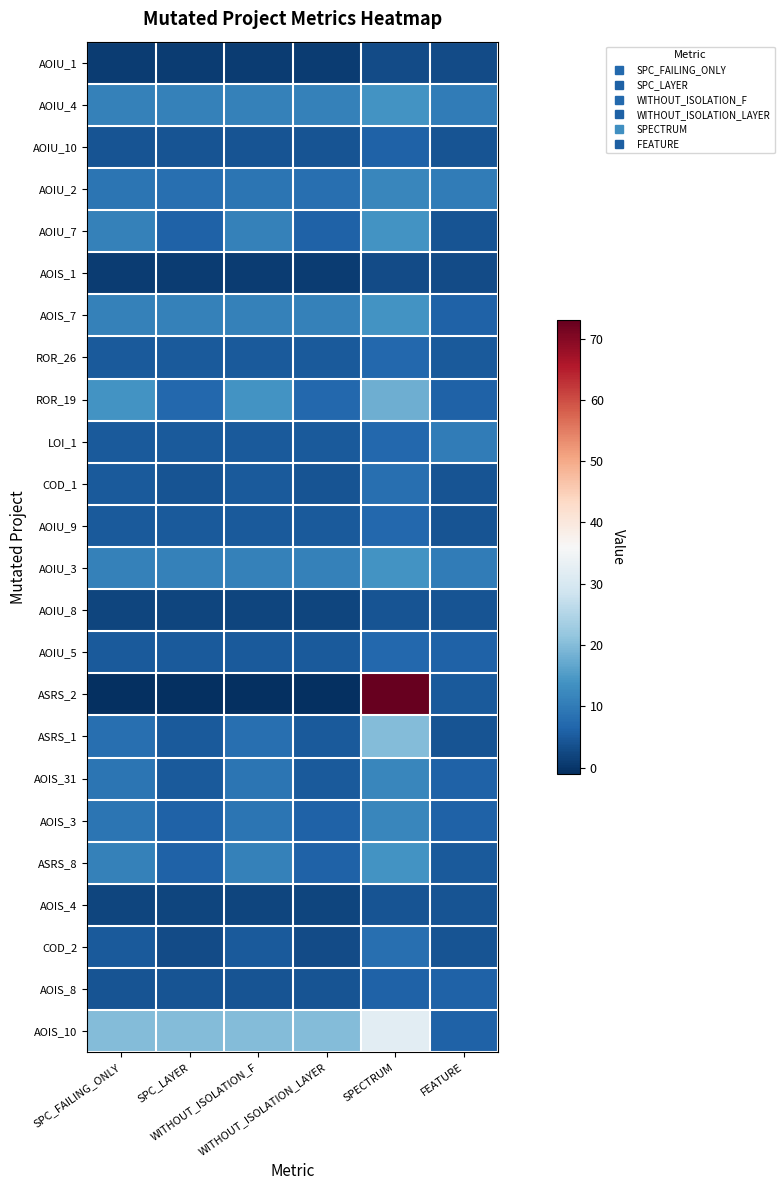

At which category does the chart reach its minimum across all series?

SPC_FAILING_ONLY